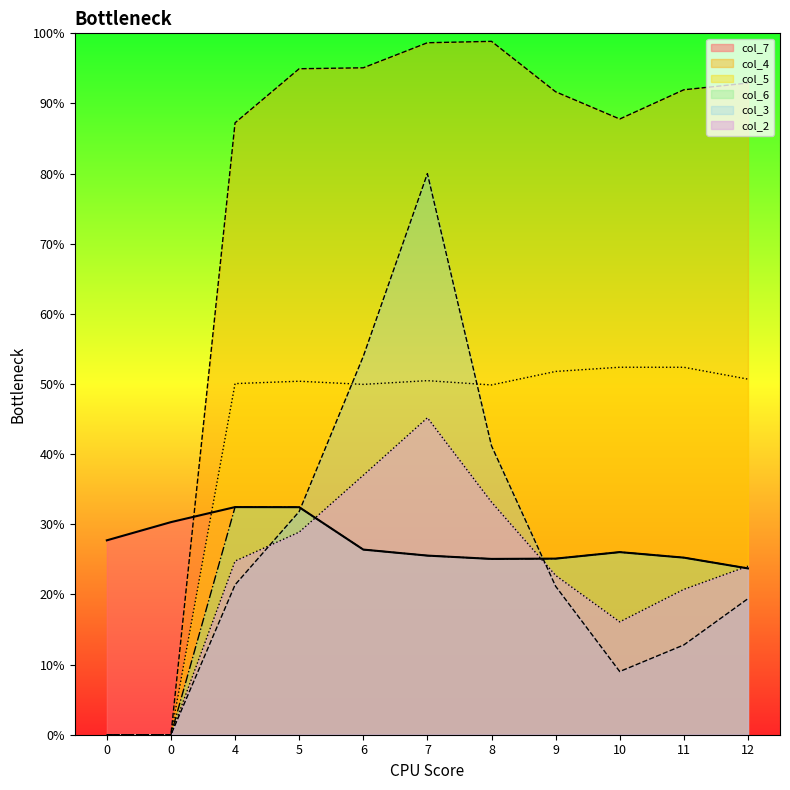

Reading left to right, what are all the values shown in this chart?

col_7: 27.7	30.3	32.5	32.4	26.4	25.5	25.1	25.1	26.0	25.2	23.7
col_3: 0.0	0.0	21.4	31.8	53.9	80.0	41.2	21.2	9.0	12.8	19.4
col_4: 0.0	0.0	87.2	95.0	95.1	98.7	98.9	91.7	87.8	92.0	92.9
col_5: 0.0	0.0	50.1	50.4	49.9	50.5	49.9	51.8	52.4	52.4	50.7
col_6: 0.0	0.0	32.5	32.4	26.4	25.5	25.1	25.1	26.0	25.2	23.7
col_2: 0.0	0.0	24.8	28.9	37.0	45.2	33.2	22.7	16.1	20.7	24.0